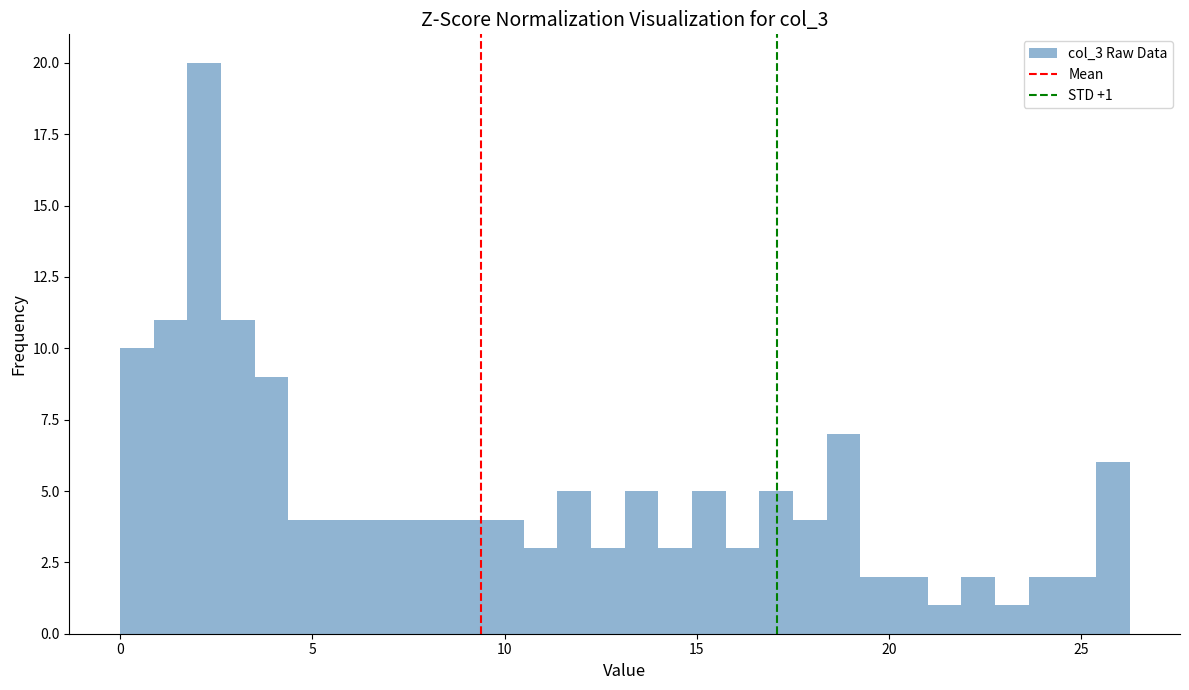

Around what value on the x-axis is the tallest bar? Give the approximate position of its centre, as read against the axis.

2.0